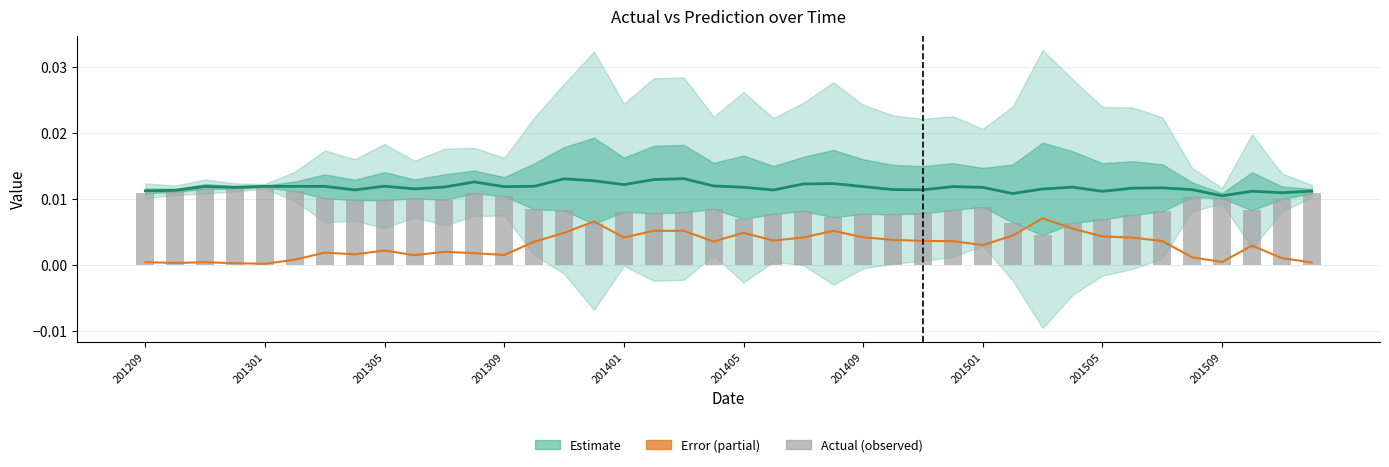

What is the sum of all prediction values?

0.5